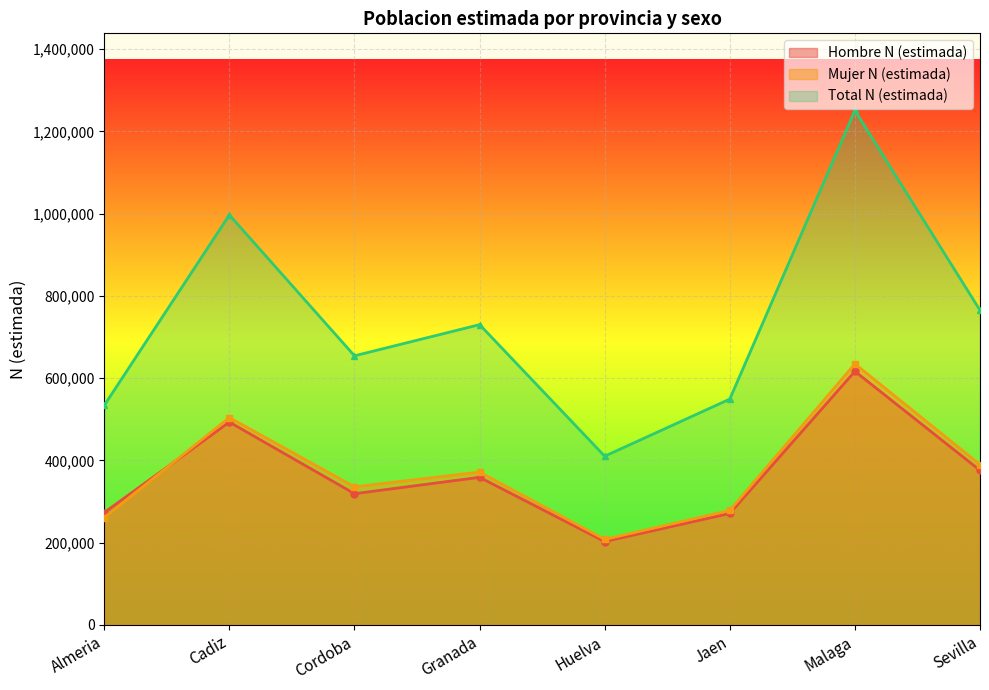

Where is the first local maximum for Hombre N (estimada)?

Cadiz